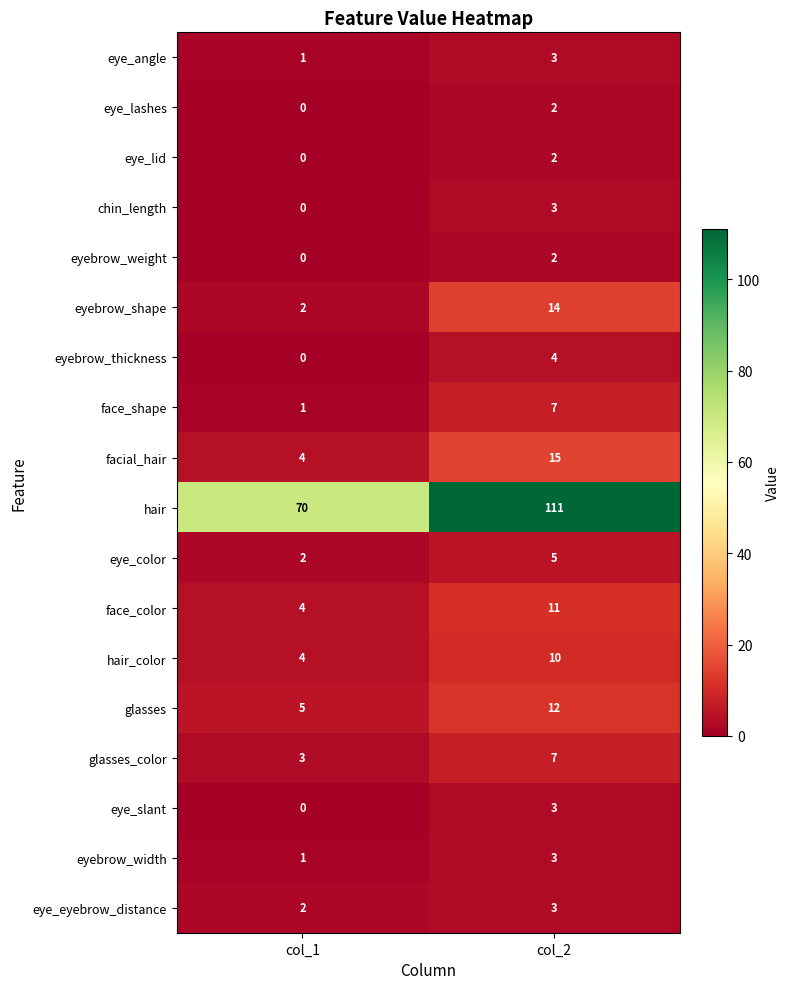

Is it true that hair equals 70 at col_2?

False